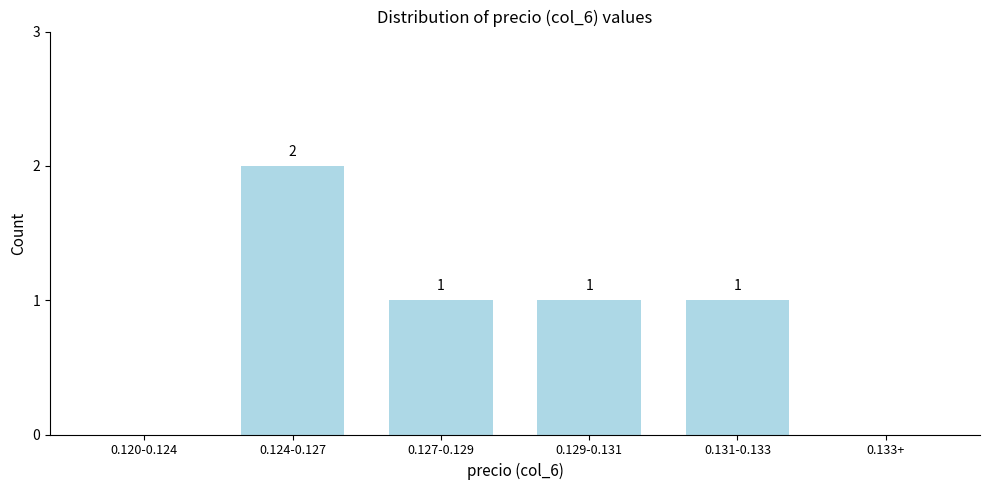

Reading right to left, transcribe all the data shown in this chart.

0.133+=0	0.131-0.133=1	0.129-0.131=1	0.127-0.129=1	0.124-0.127=2	0.120-0.124=0